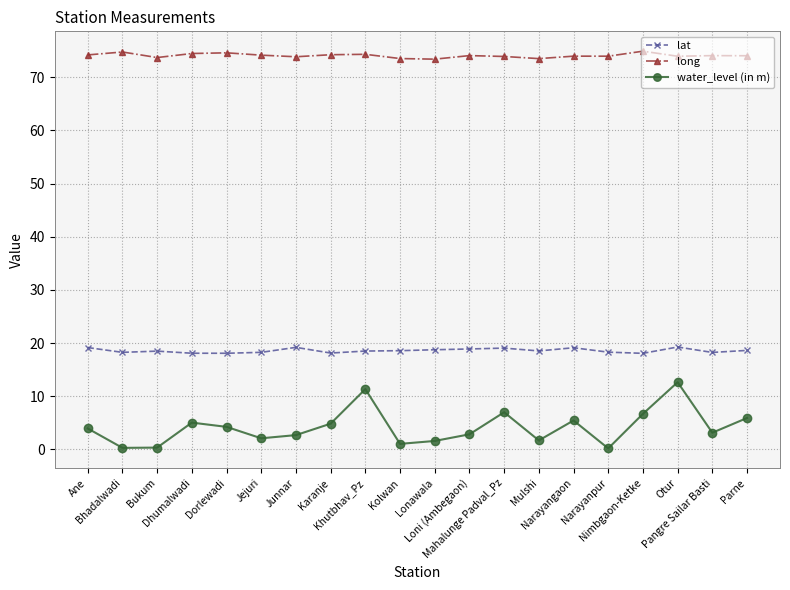

Does the chart display data point markers on the line(s)?

Yes